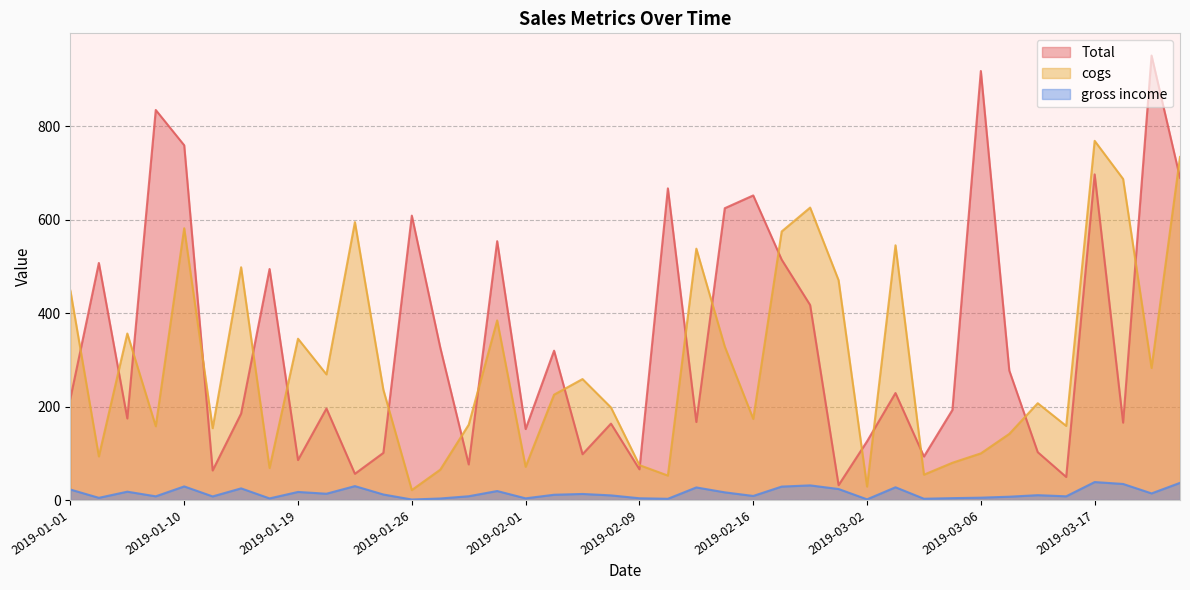

How many series are shown in this chart?

3